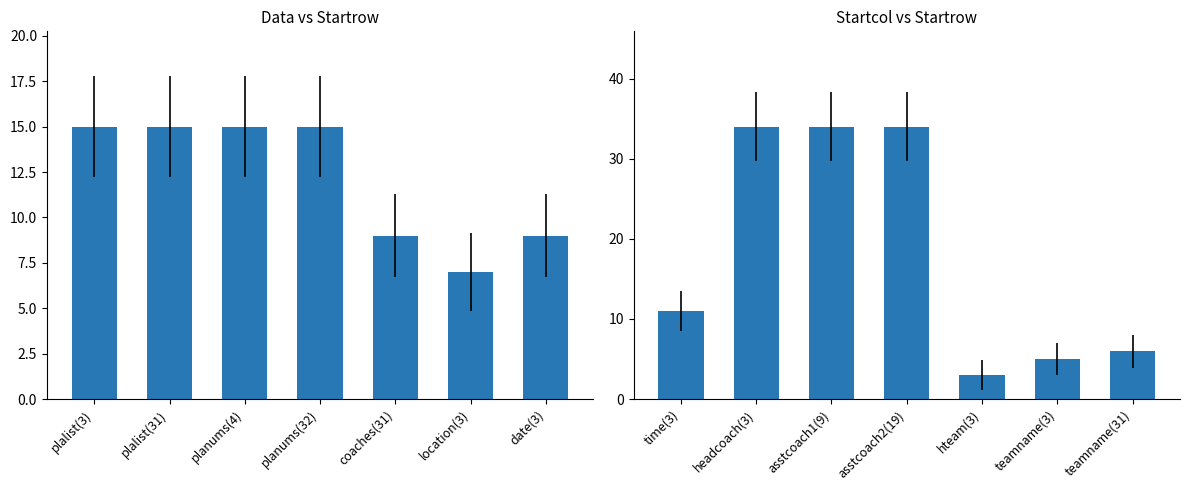

What position from the left is headcoach(3)?

2